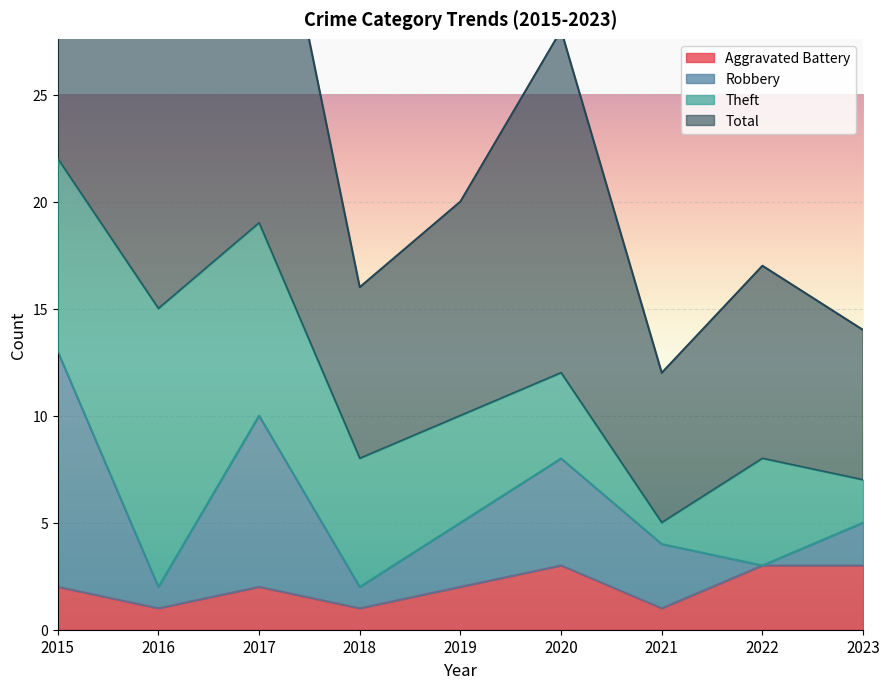

Between 2018 and 2020, which series saw the biggest shift?

Total